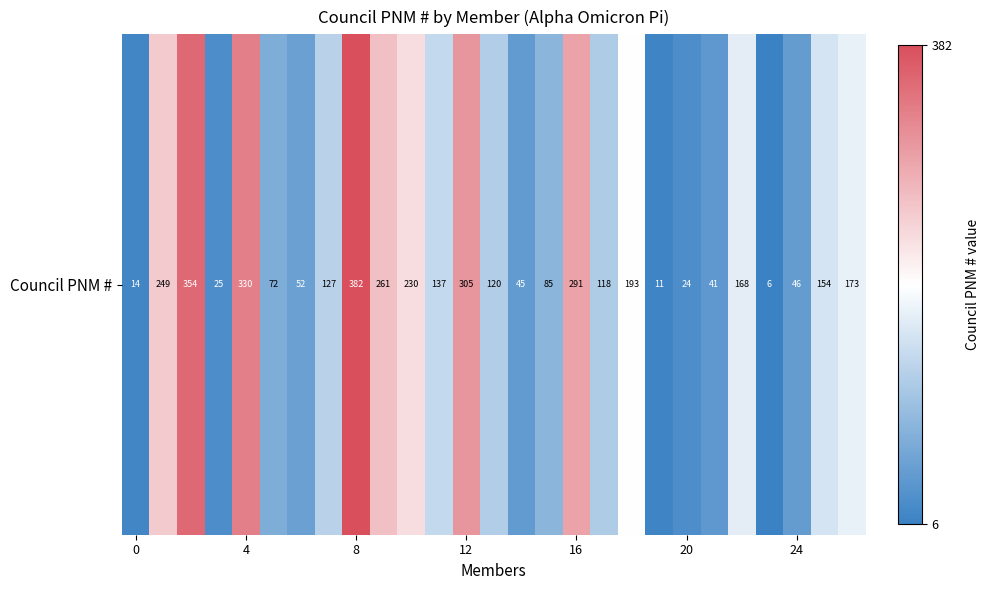

What is the sum of the values at 21 and 10?

271